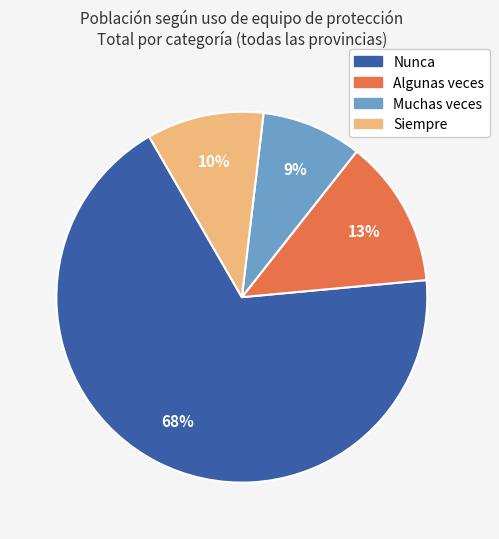

Which has a higher value, Siempre or Algunas veces?

Algunas veces